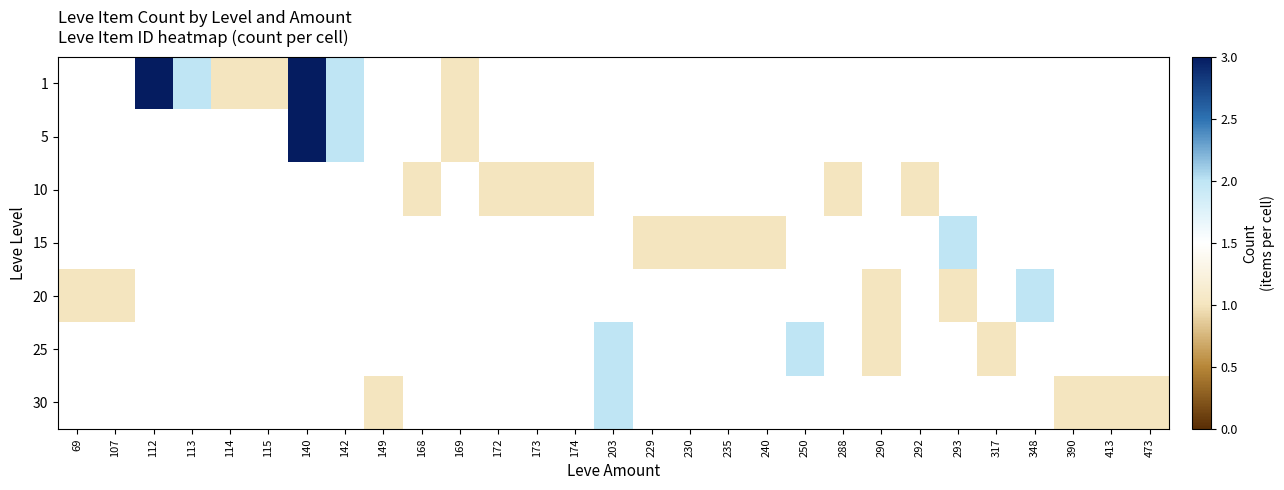

How many categories are shown in the chart?

29